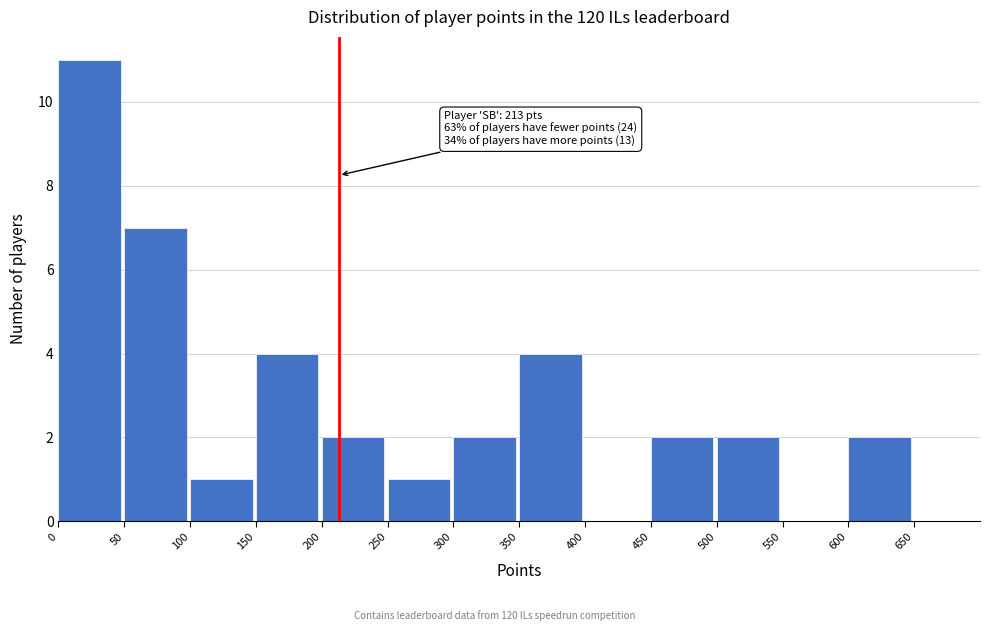

Which range on the x-axis has the tallest bar?

0 to 50